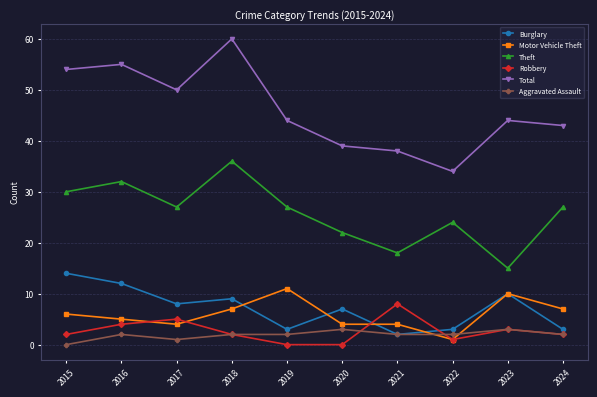

Where is the first local maximum for Motor Vehicle Theft?

2019